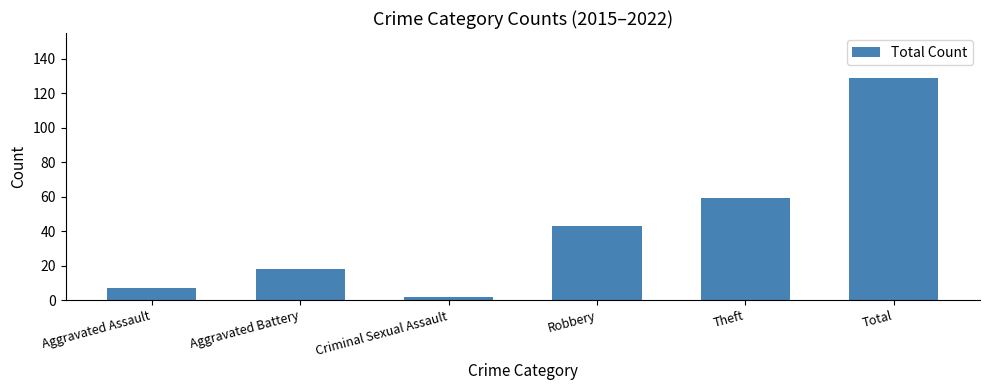

What is the difference between the second highest and minimum values?

57